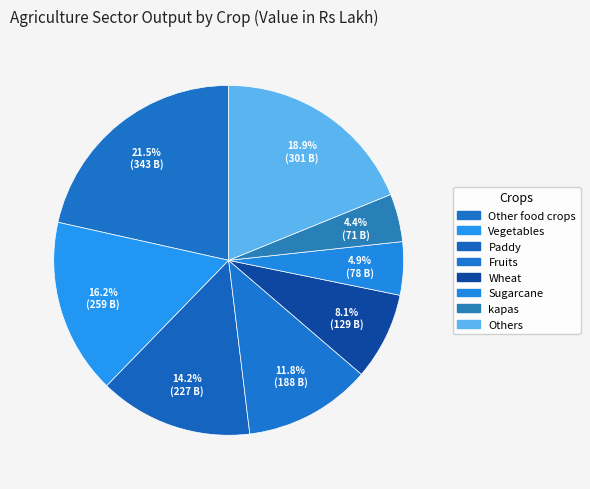

How many segments does this pie chart have?

8